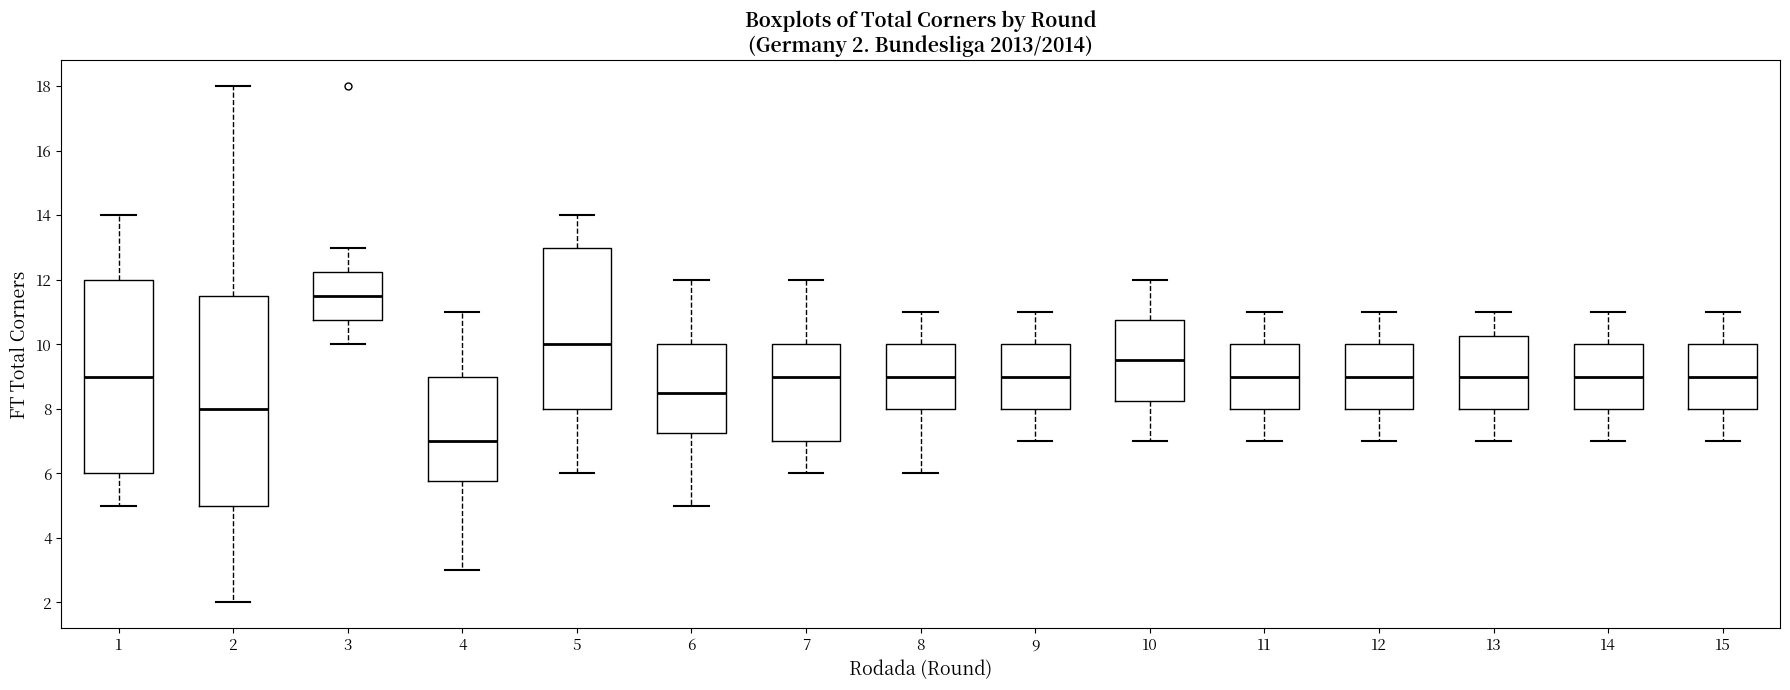

Which box has the highest median line?

3